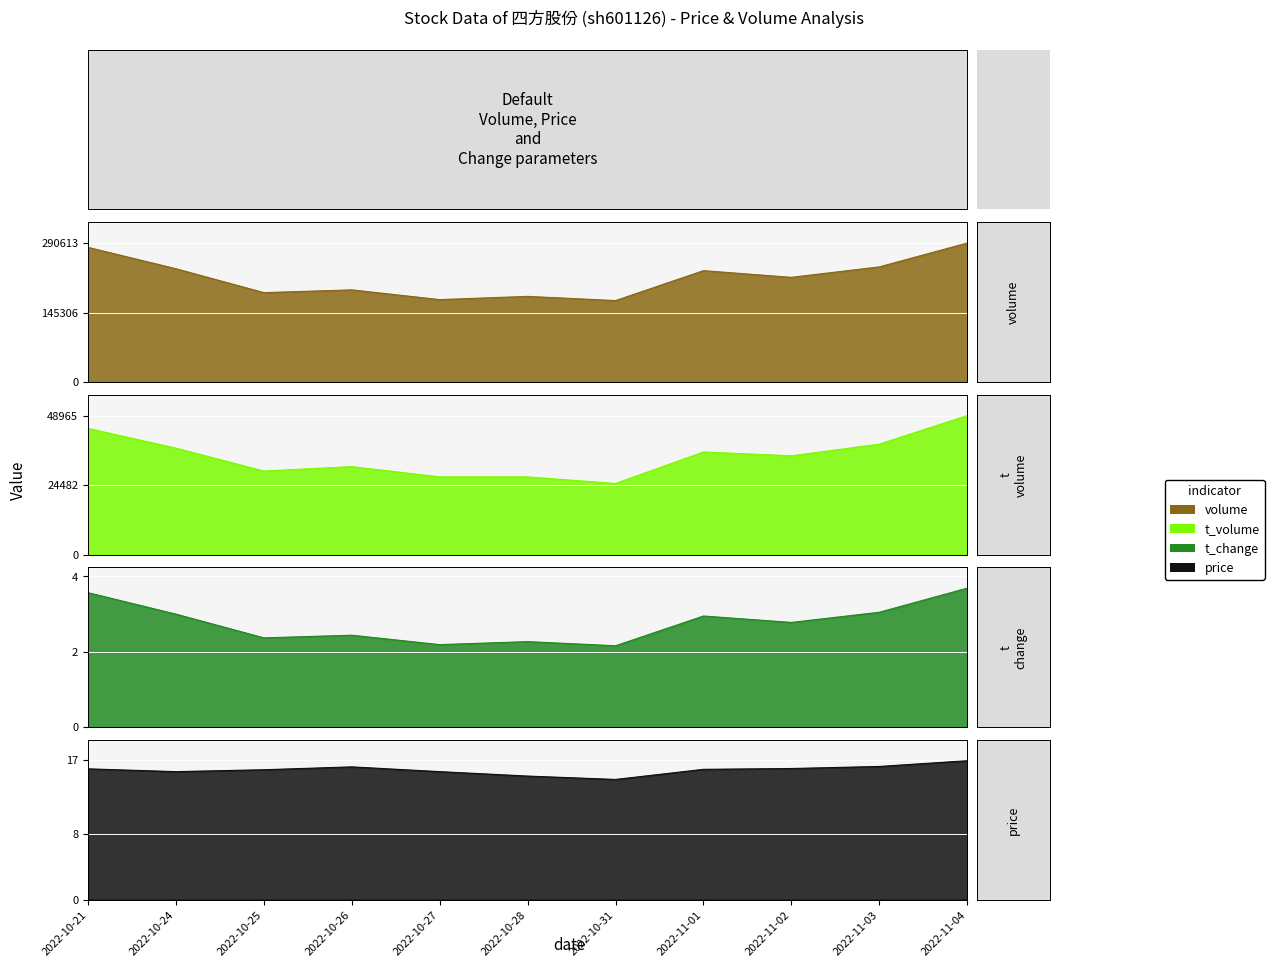

Reading left to right, what are all the values shown in this chart?

volume: 2022-10-21=281534.0	2022-10-24=236848.0	2022-10-25=186889.0	2022-10-26=192657.0	2022-10-27=172282.0	2022-10-28=179021.0	2022-10-31=170264.0	2022-11-01=232872.0	2022-11-02=218842.0	2022-11-03=240758.0	2022-11-04=290613.0
t_volume: 2022-10-21=44422.0	2022-10-24=37496.0	2022-10-25=29415.0	2022-10-26=30980.0	2022-10-27=27365.0	2022-10-28=27357.0	2022-10-31=25046.0	2022-11-01=36142.0	2022-11-02=34796.0	2022-11-03=38901.0	2022-11-04=48965.0
t_change: 2022-10-21=3.6	2022-10-24=3.0	2022-10-25=2.4	2022-10-26=2.4	2022-10-27=2.2	2022-10-28=2.3	2022-10-31=2.2	2022-11-01=3.0	2022-11-02=2.8	2022-11-03=3.0	2022-11-04=3.7
price: 2022-10-21=15.9	2022-10-24=15.6	2022-10-25=15.8	2022-10-26=16.2	2022-10-27=15.6	2022-10-28=15.0	2022-10-31=14.6	2022-11-01=15.9	2022-11-02=16.0	2022-11-03=16.2	2022-11-04=16.9